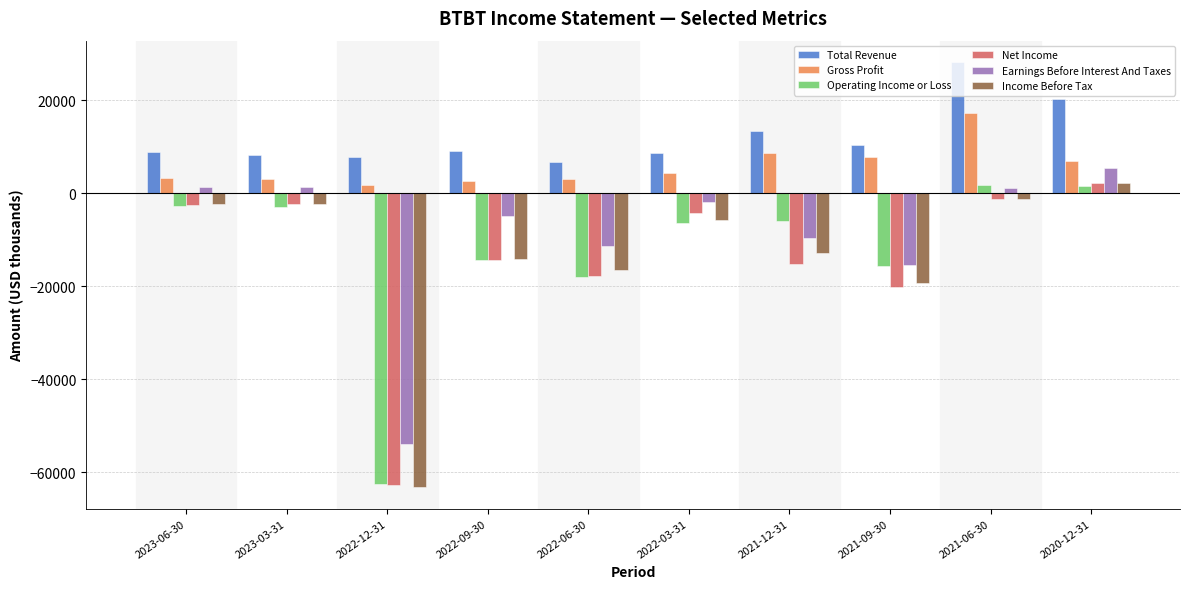

How many data points in Operating Income or Loss are above -5900?

4